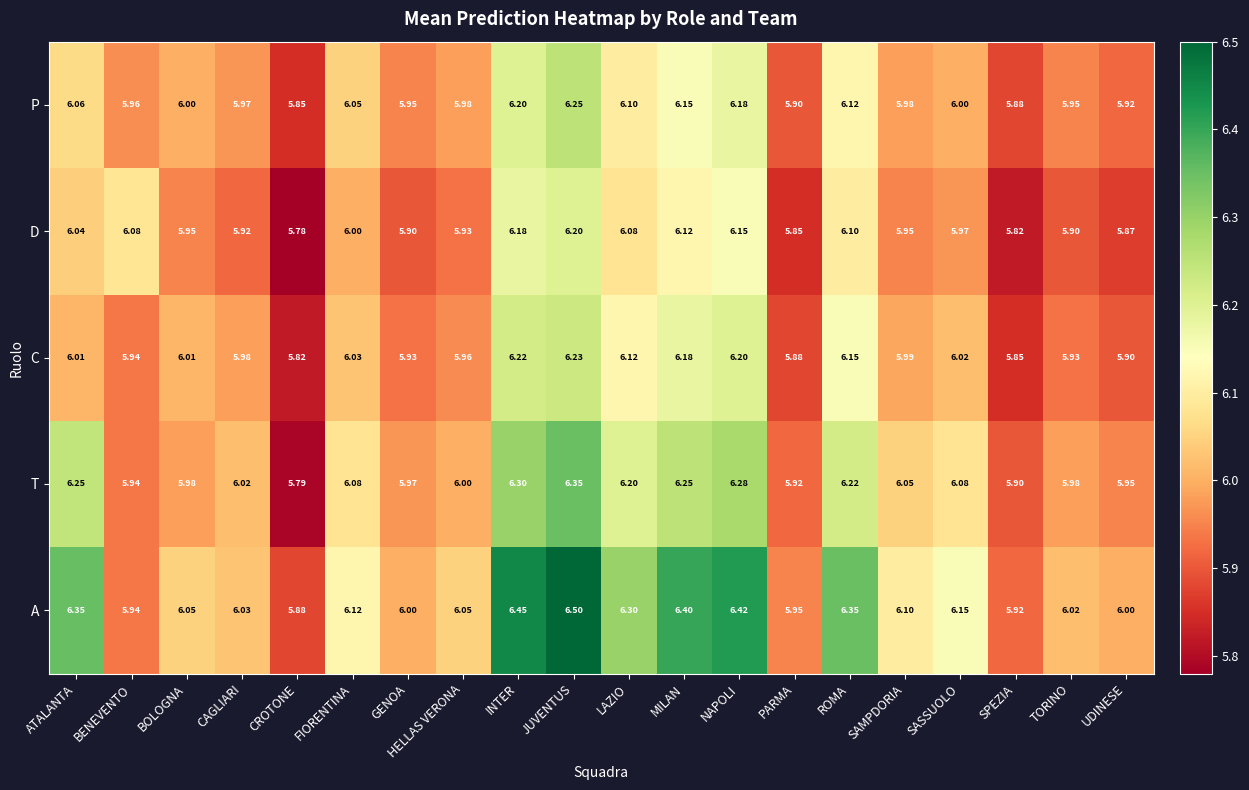

Where does the P series first go above 6?

ATALANTA